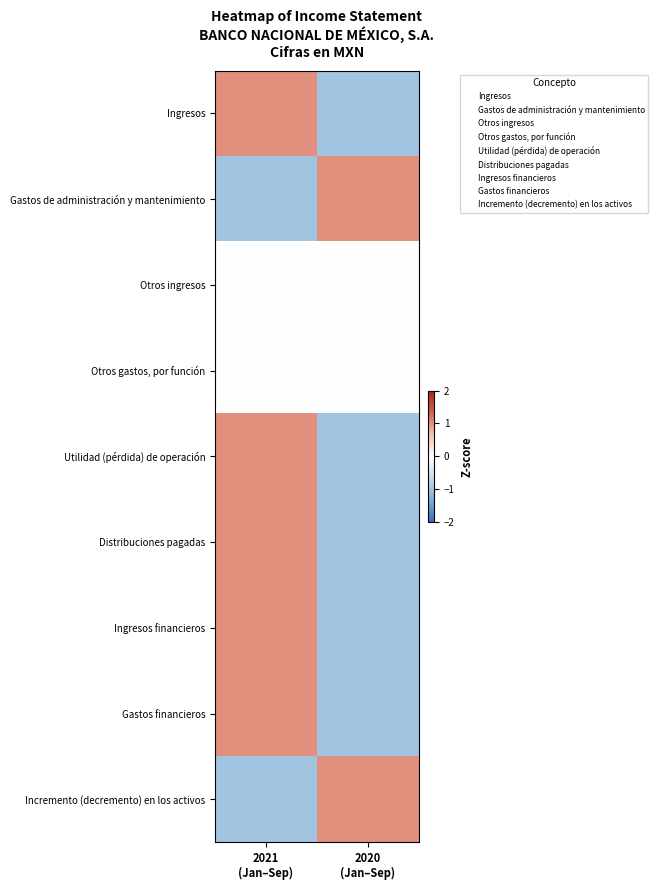

Which series has the widest spread of values?

Ingresos